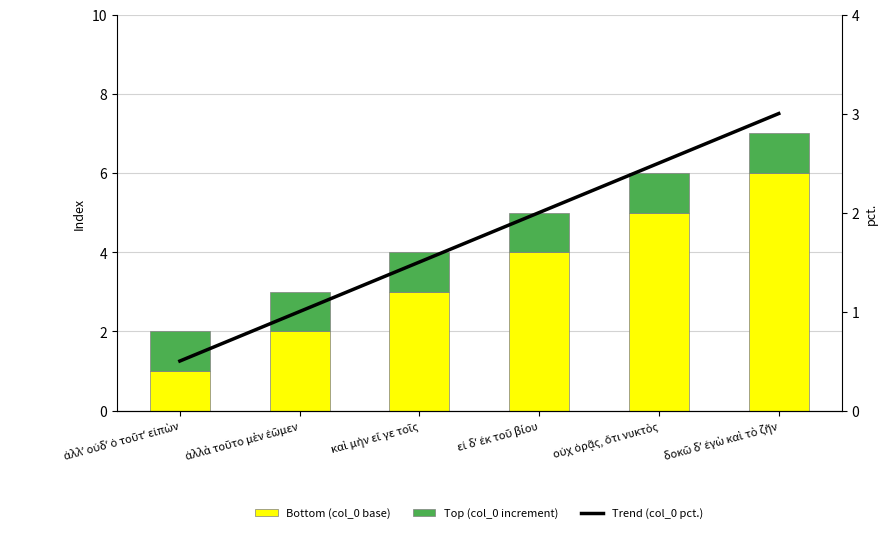

Which has a higher value, καὶ μὴν εἴ γε τοῖς or ἀλλὰ τοῦτο μὲν ἐῶμεν?

καὶ μὴν εἴ γε τοῖς